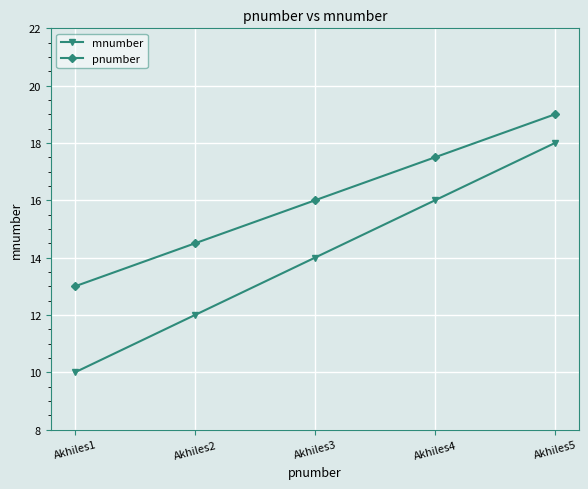

Which series changed the most between Akhiles2 and Akhiles5?

mnumber